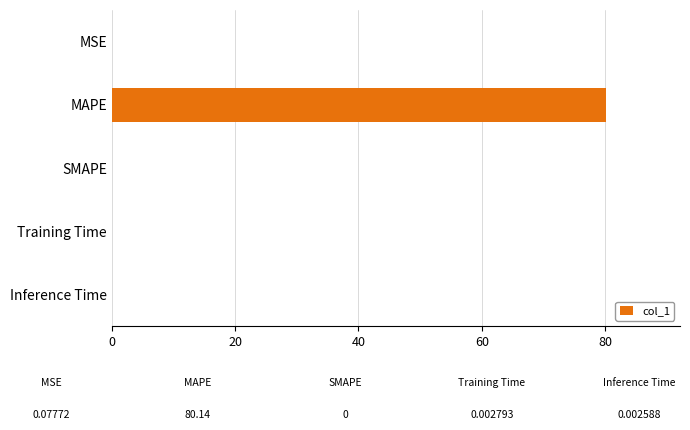

True or false: the data shows 127.1 at MAPE.

False